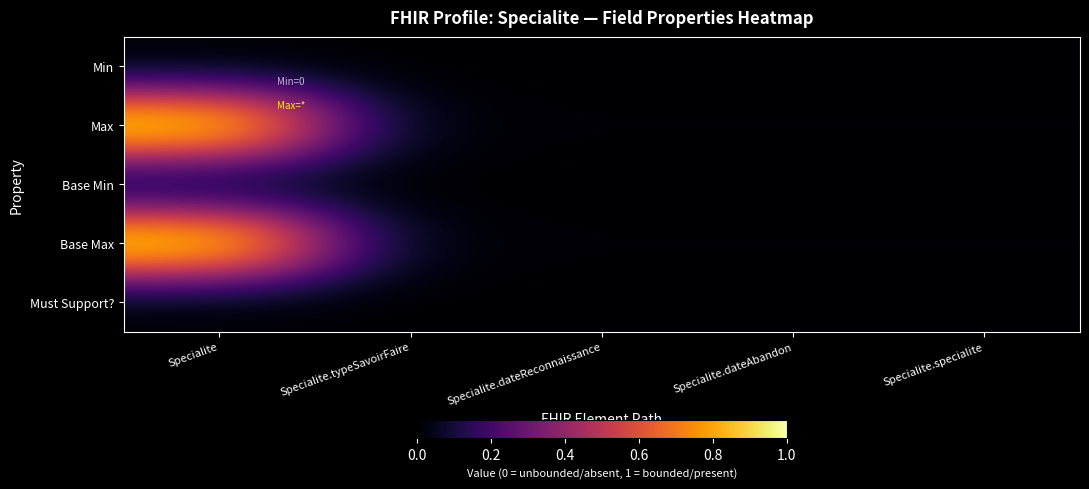

Which series has the widest spread of values?

Max